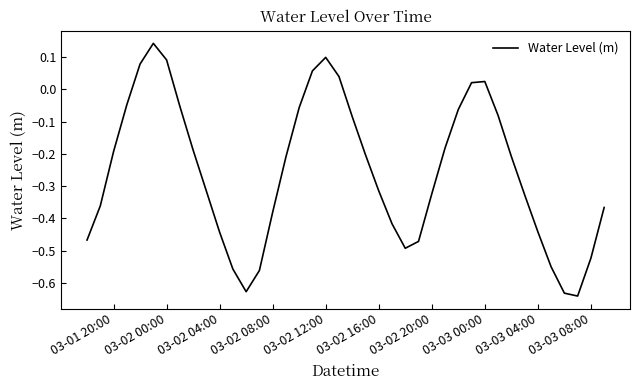

What is the difference between the maximum and minimum values?

0.8